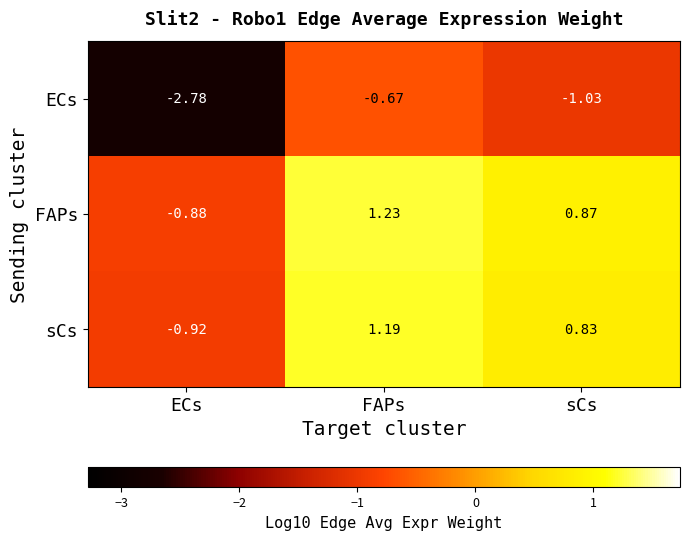

At how many categories does at least one series exceed -2?

3